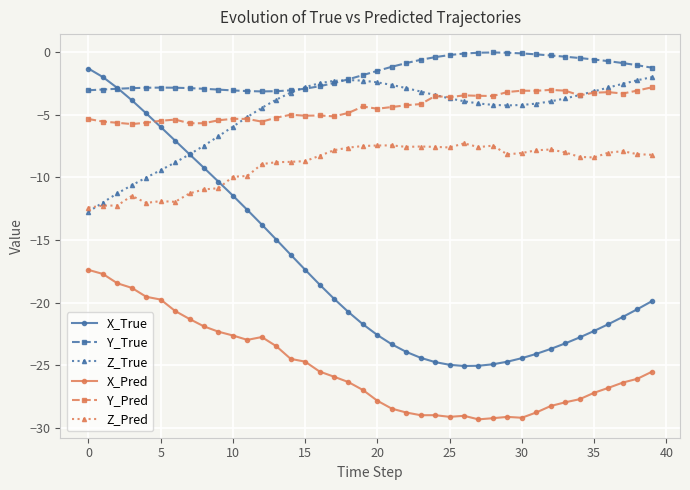

What is the lowest value of the Z_True series?

-12.8